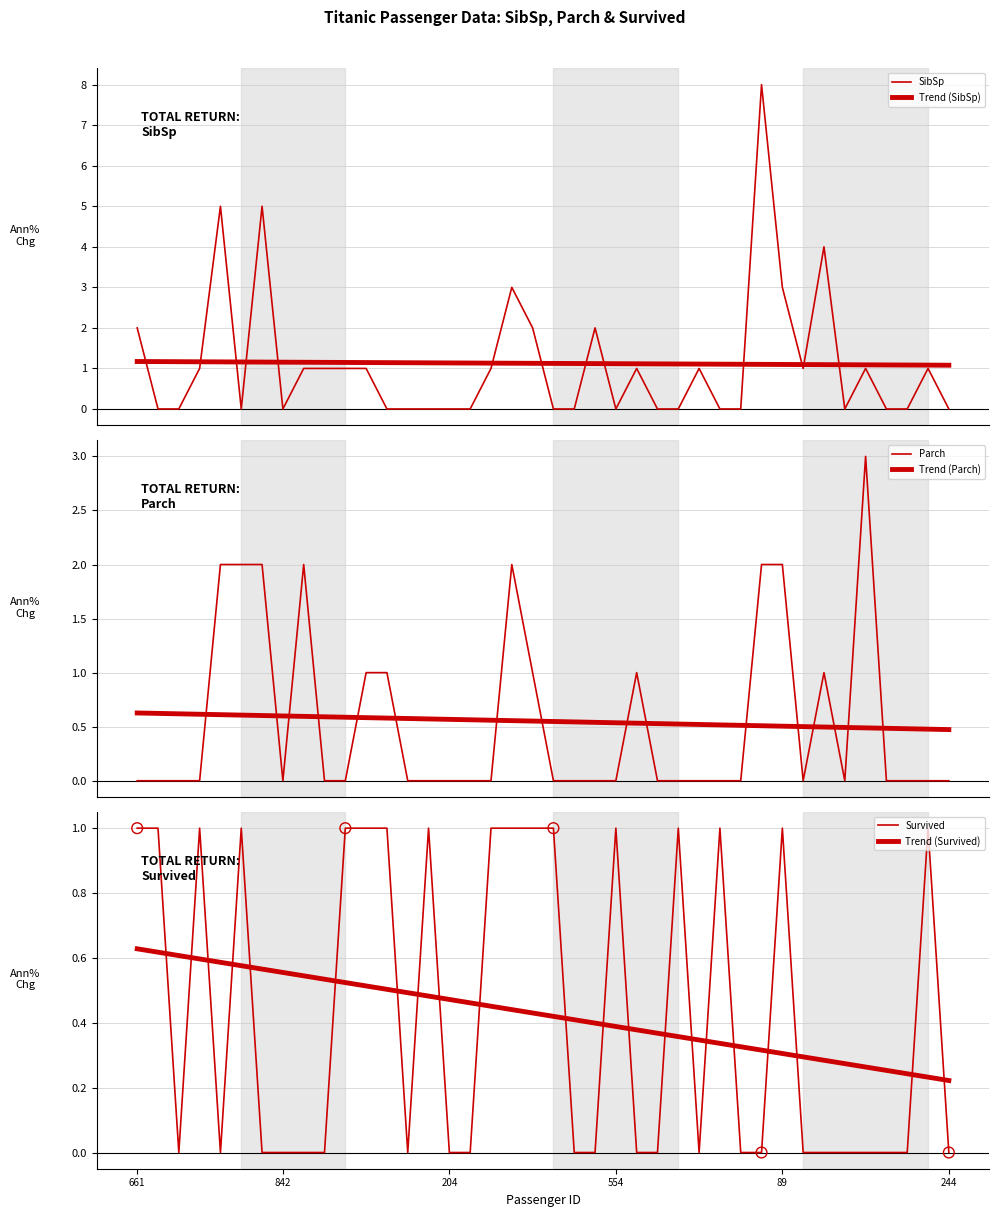

Which series has the largest total across all categories?

SibSp